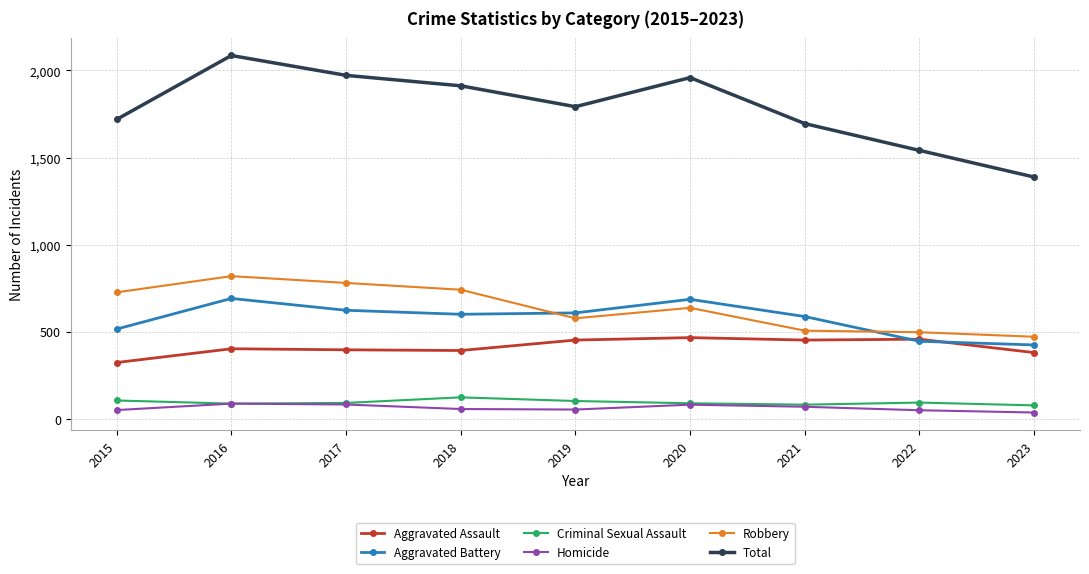

What is the average value of the Aggravated Battery series?

575